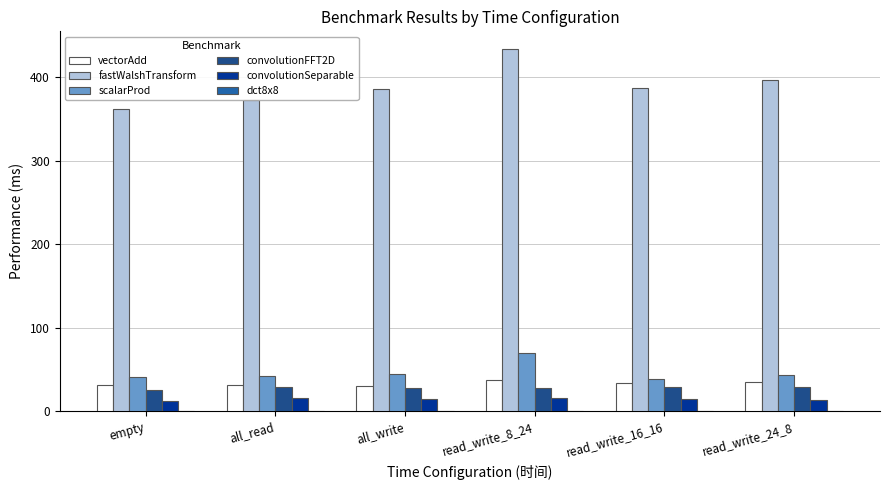

Which label corresponds to the largest value in the chart?

read_write_8_24